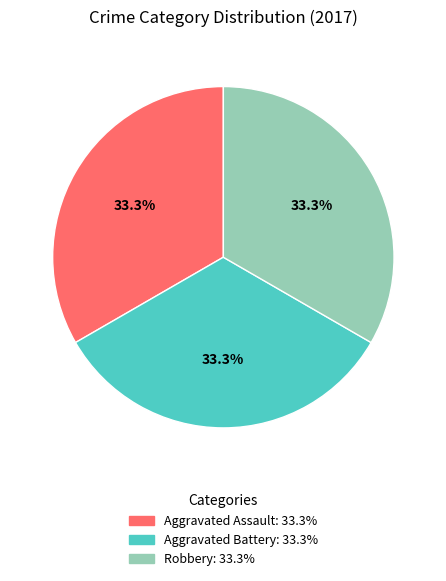

Is there any slice that represents more than half of the pie?

No